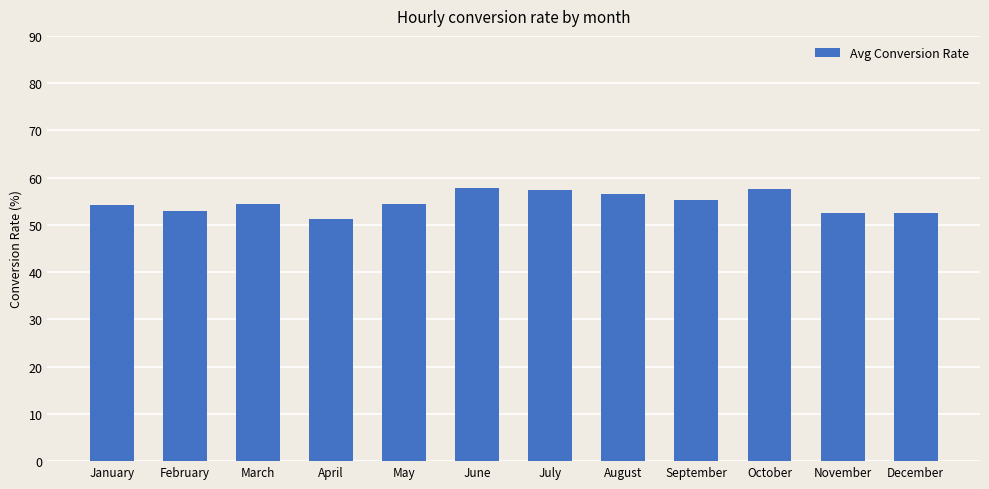

The chart shows a value of 53.0 at February. True or false?

True